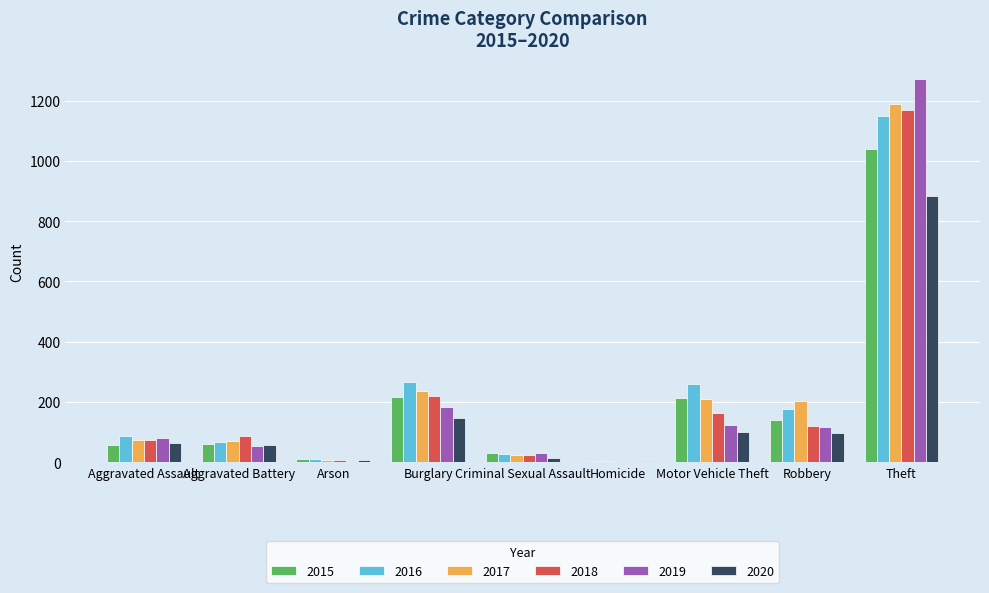

How many distinct data groups are displayed?

6